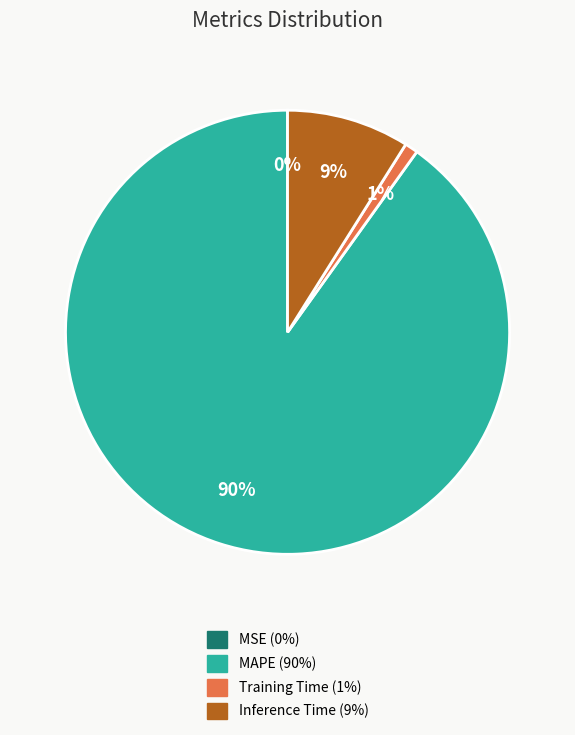

To the nearest percent, what is the average slice percentage?

25%